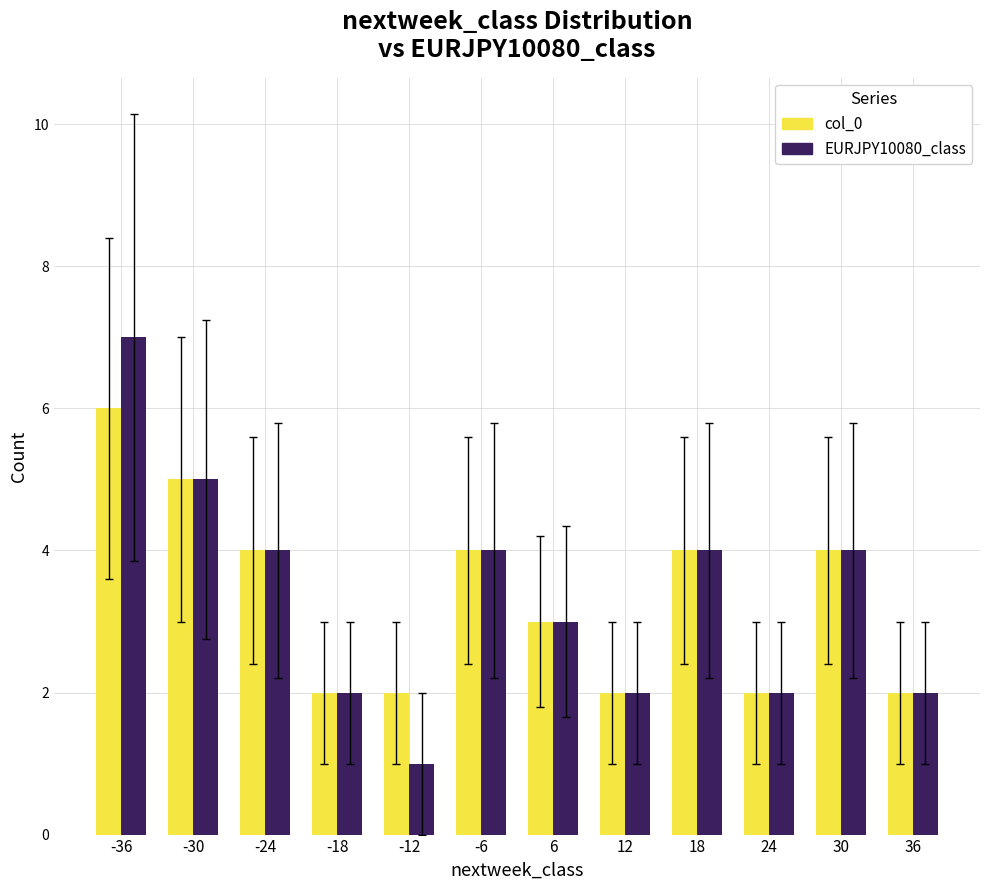

What is the value of the col_0 bar at the 12th from the left?

2